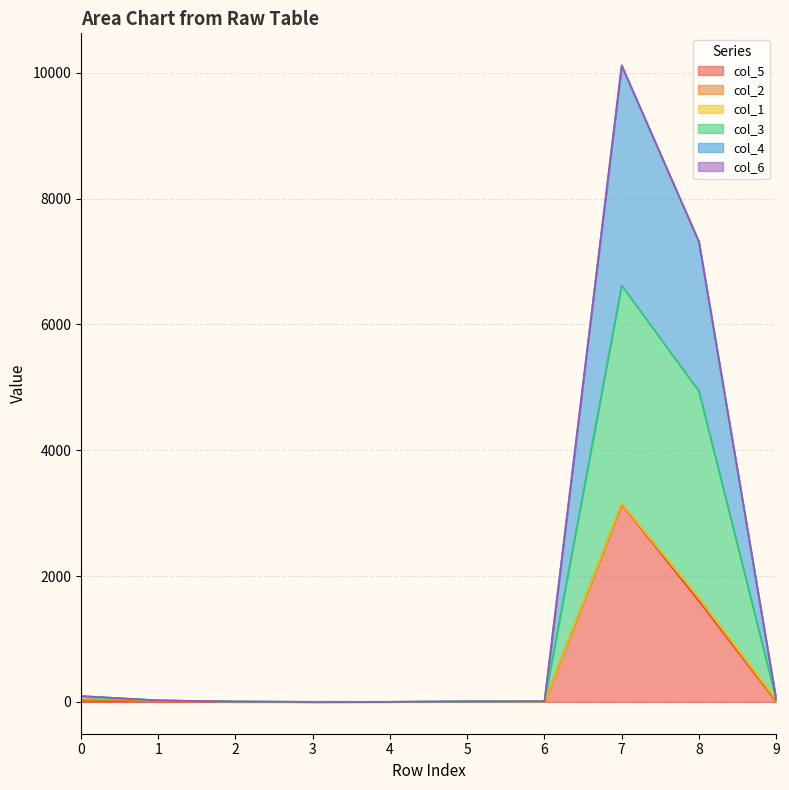

What is the value of the col_4 point at the 3rd from the left?

5